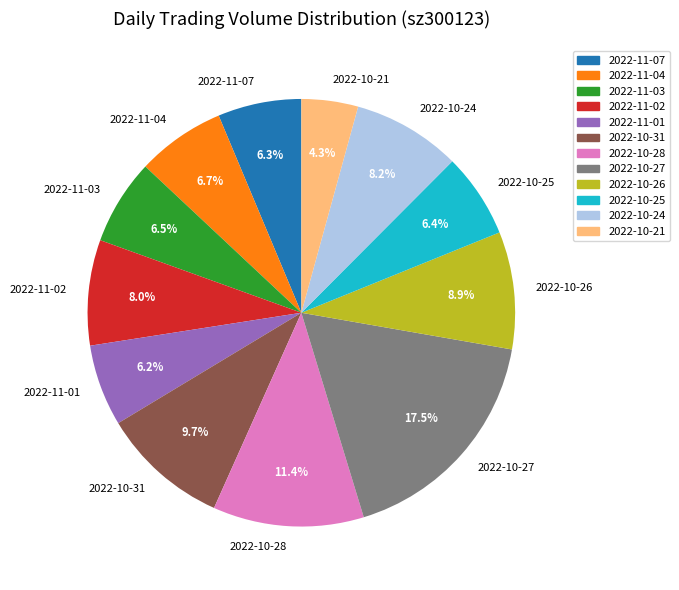

Does any single category account for the majority?

No